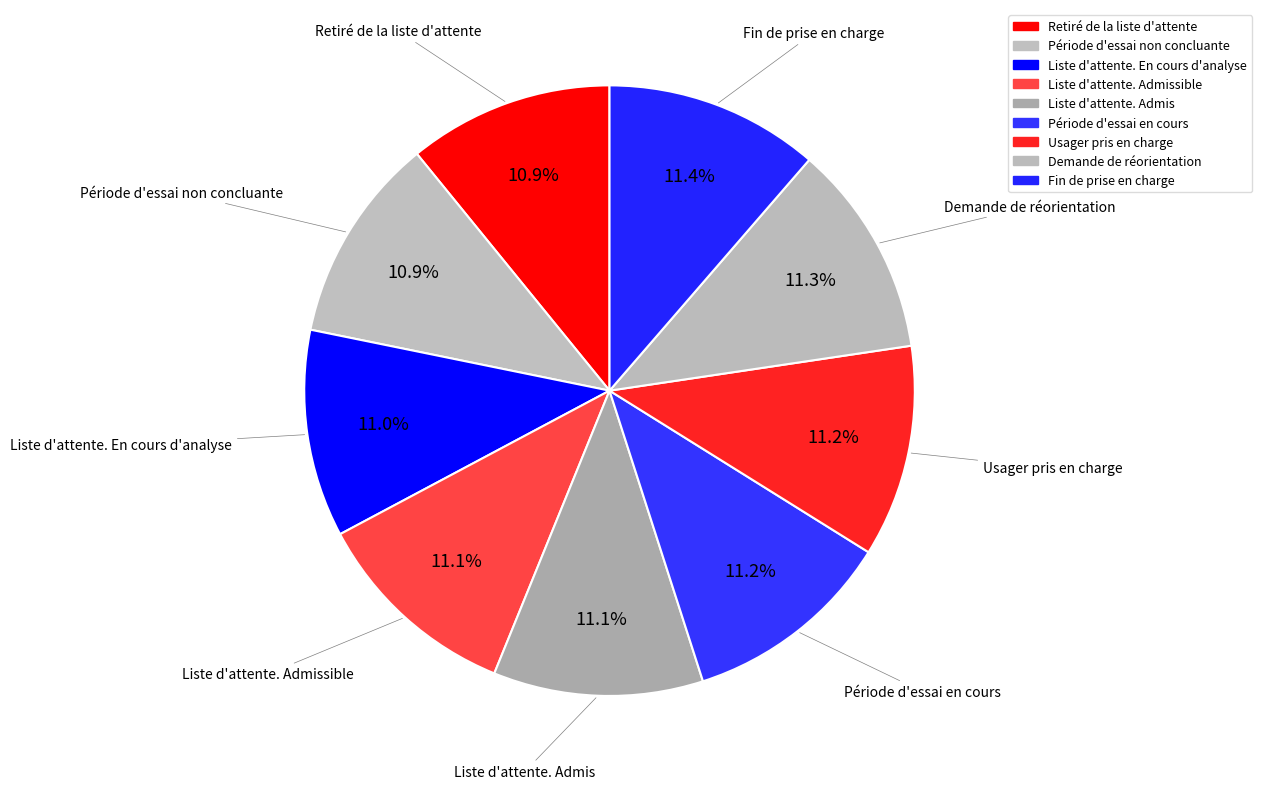

How many slices are in this pie chart?

9